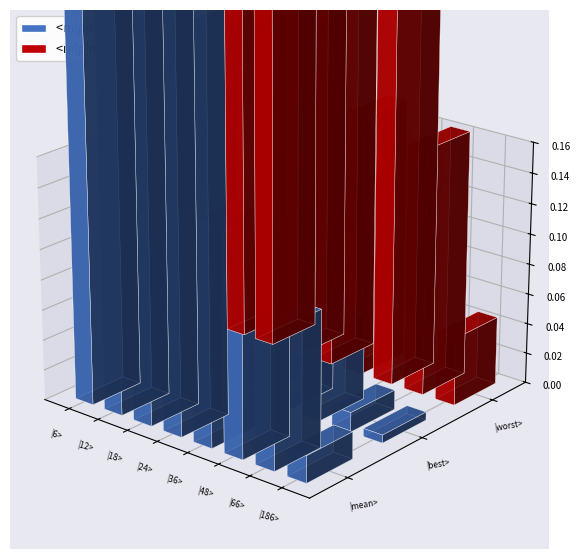

How many bars are there in total?

24